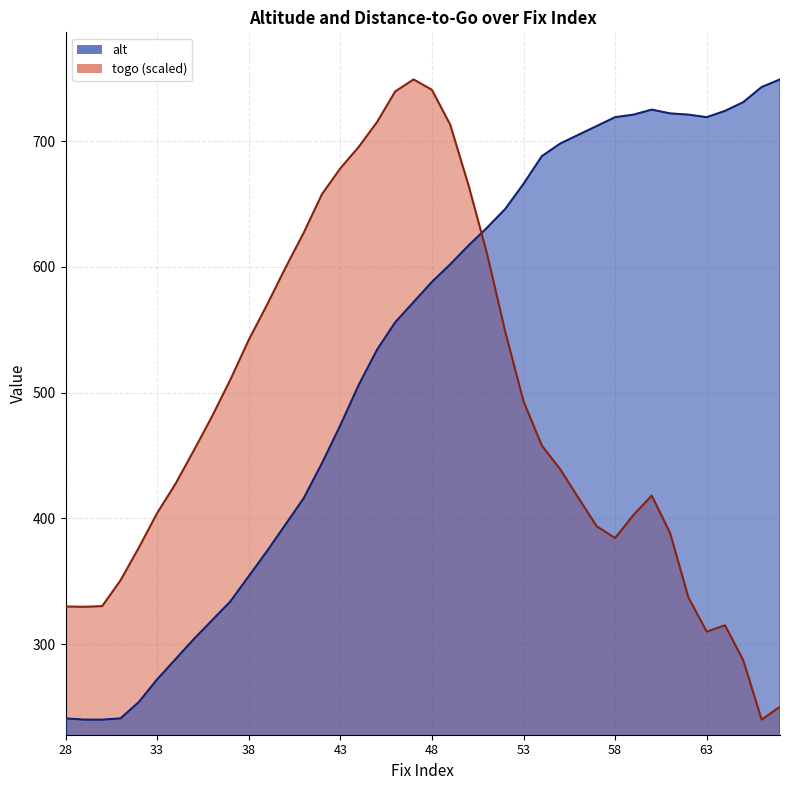

What is the minimum value shown in the chart?

240.0